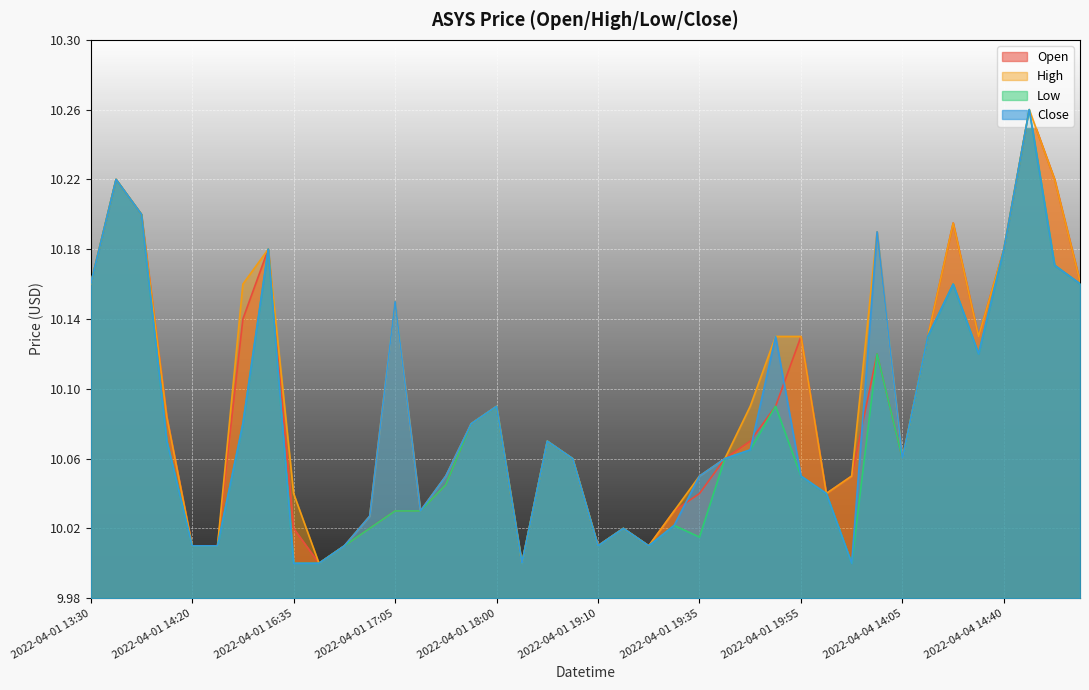

What is the maximum value for open?

10.3